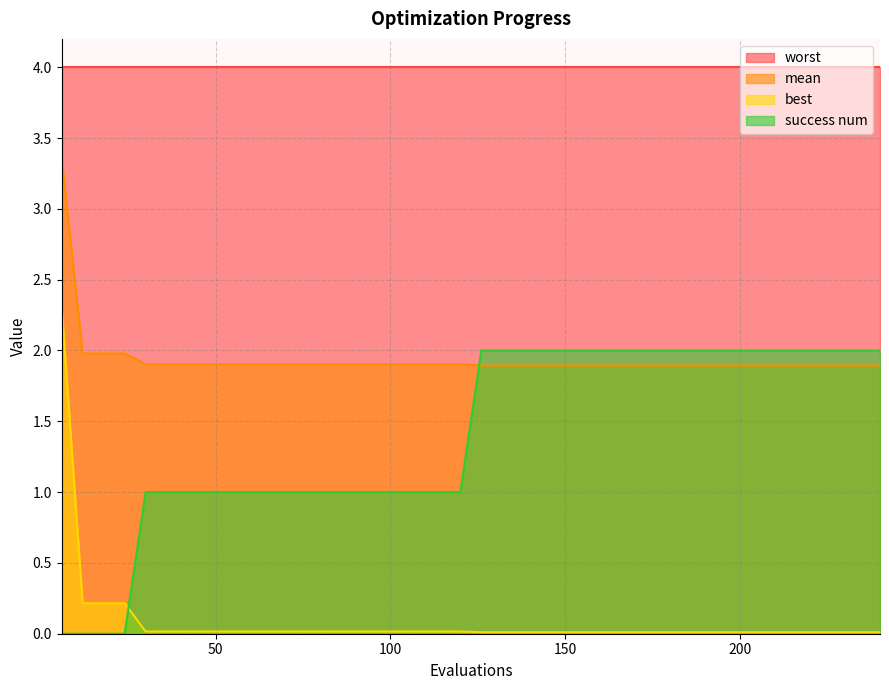

Which series has the largest range (max minus min)?

best